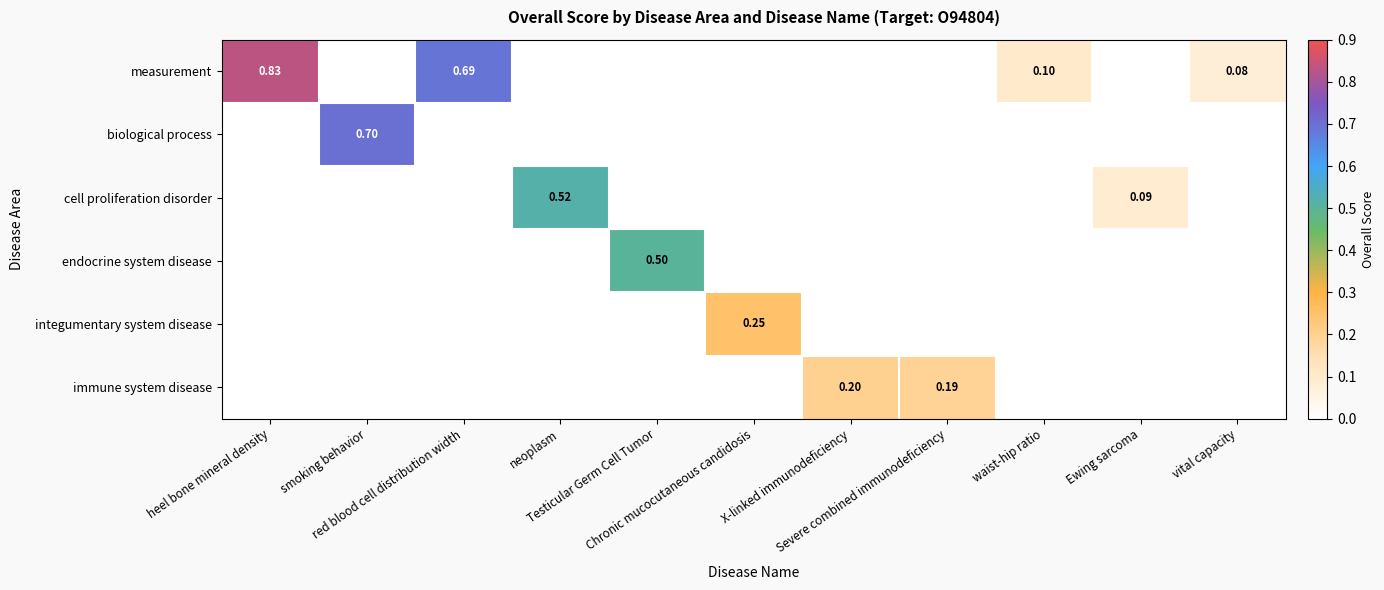

How many data points in biological process are above 0?

1